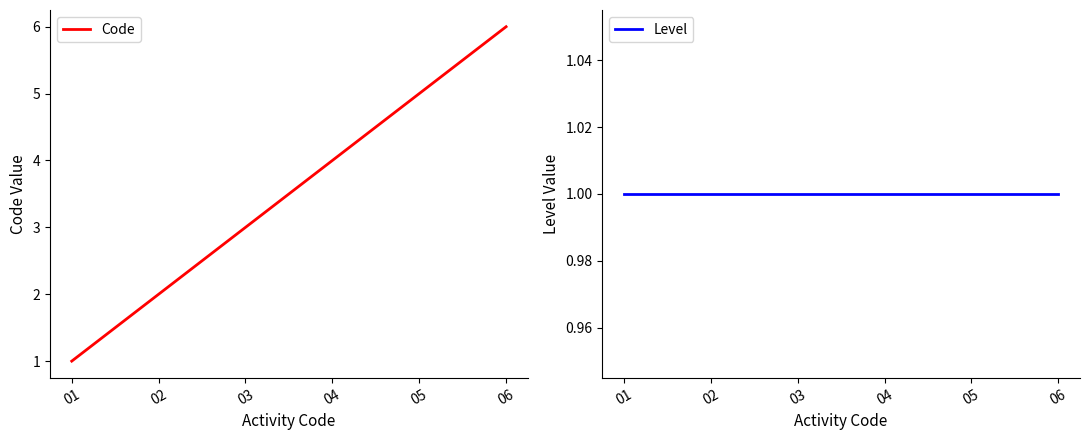

What is the smallest value displayed?

1